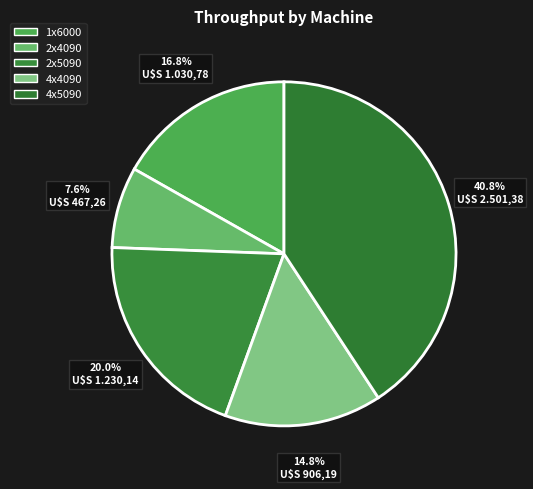

Combined, do 2x4090 and 4x5090 account for over 50%?

No